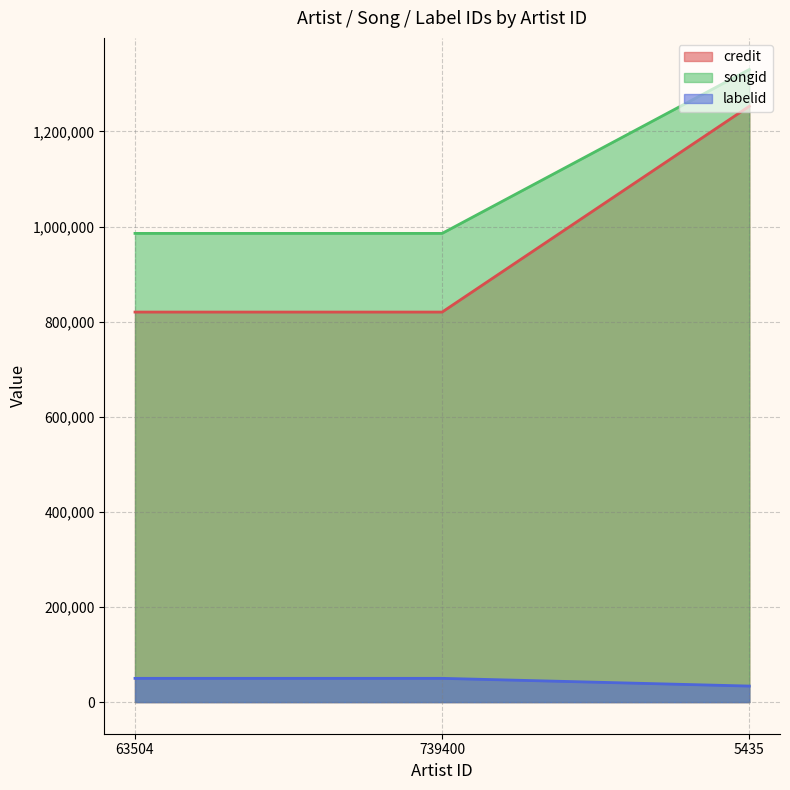

What is the label of the 3rd point from the left?

5435